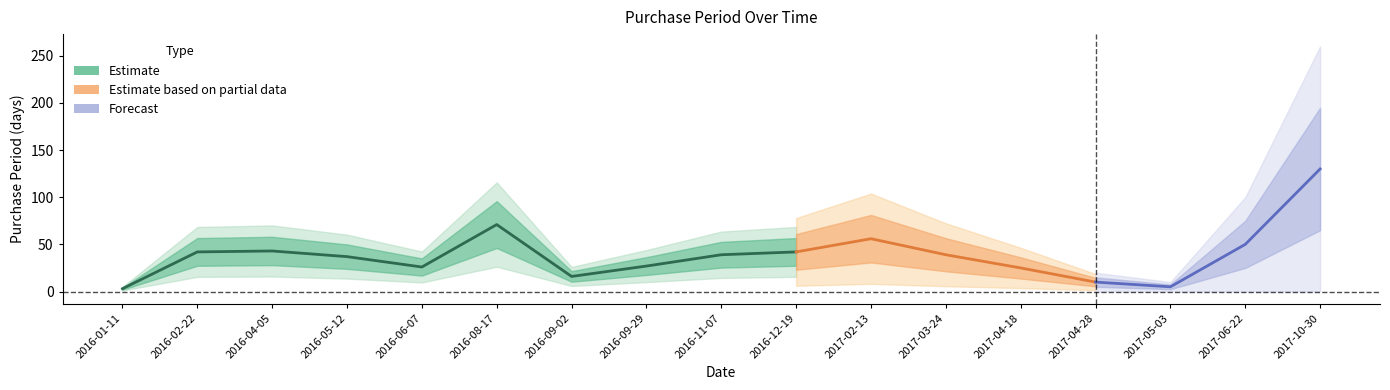

Where does the data first go above 39?

2016-02-22